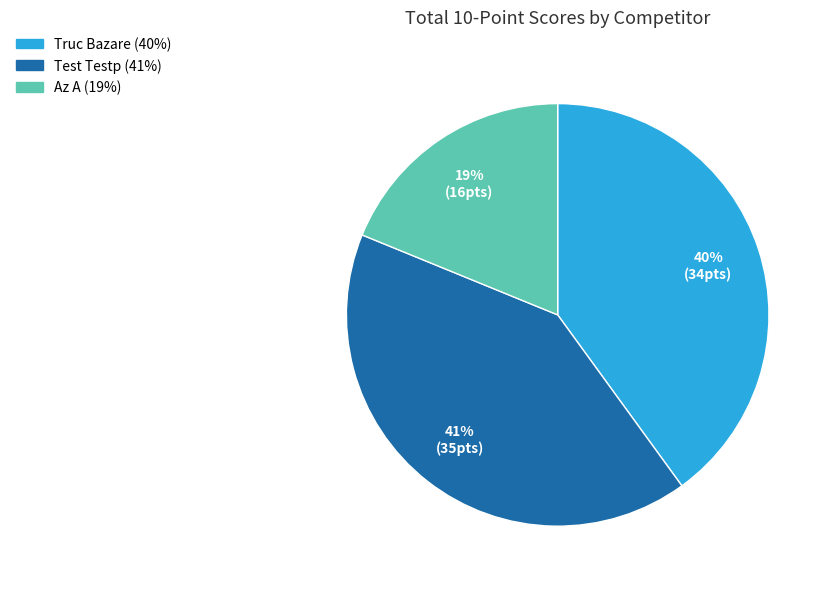

Between Test Testp and Truc Bazare, which is larger?

Test Testp